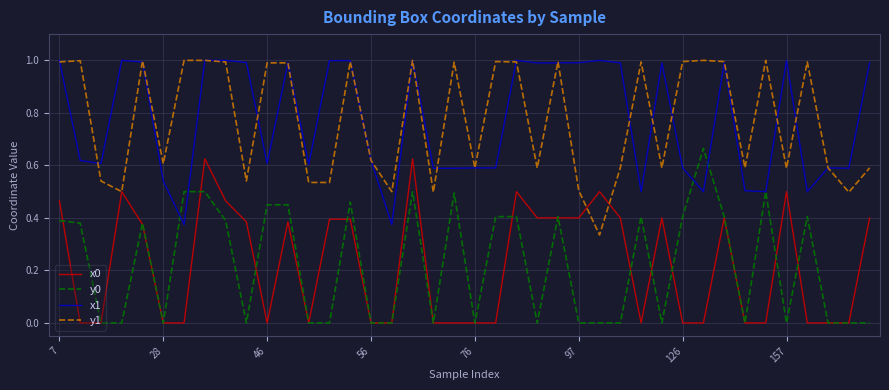

How many lines are shown in the chart?

4